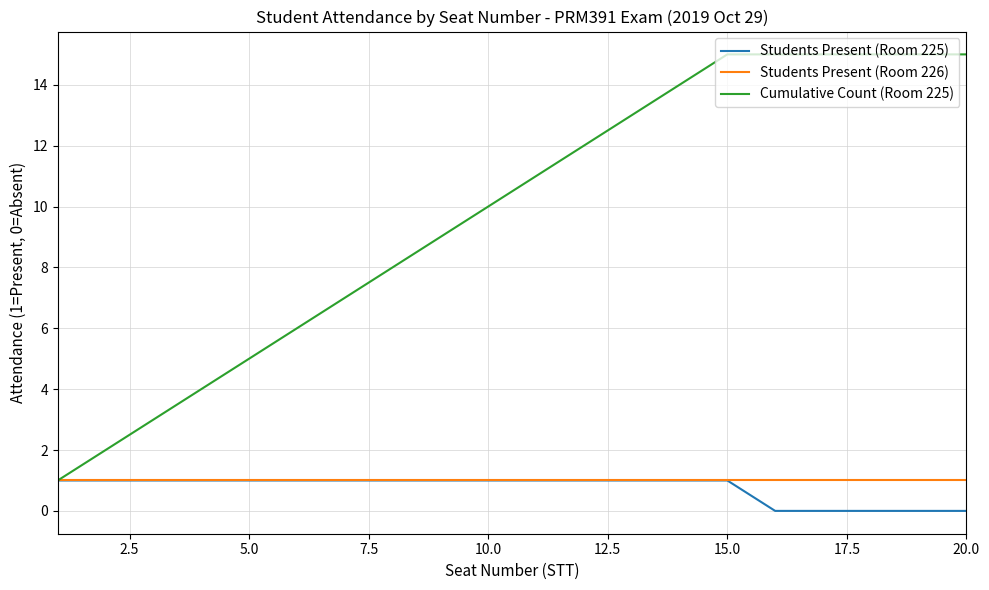

Which series has the largest total across all categories?

Cumulative Count (Room 225)